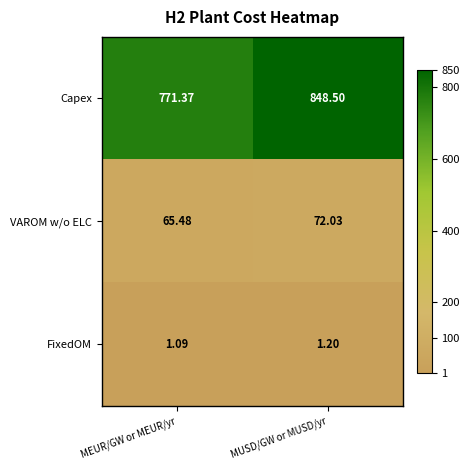

Which category has the highest value across all series?

MUSD/GW or MUSD/yr